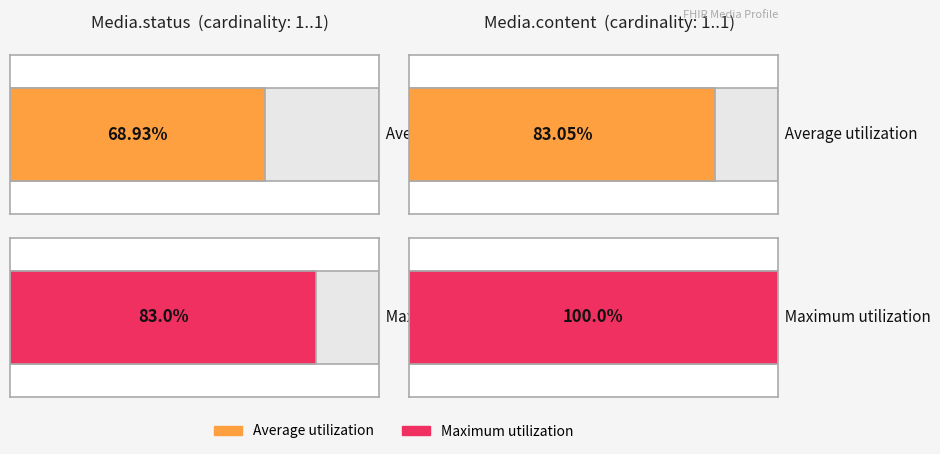

The Maximum utilization series shows 2 at Media.status. True or false?

False